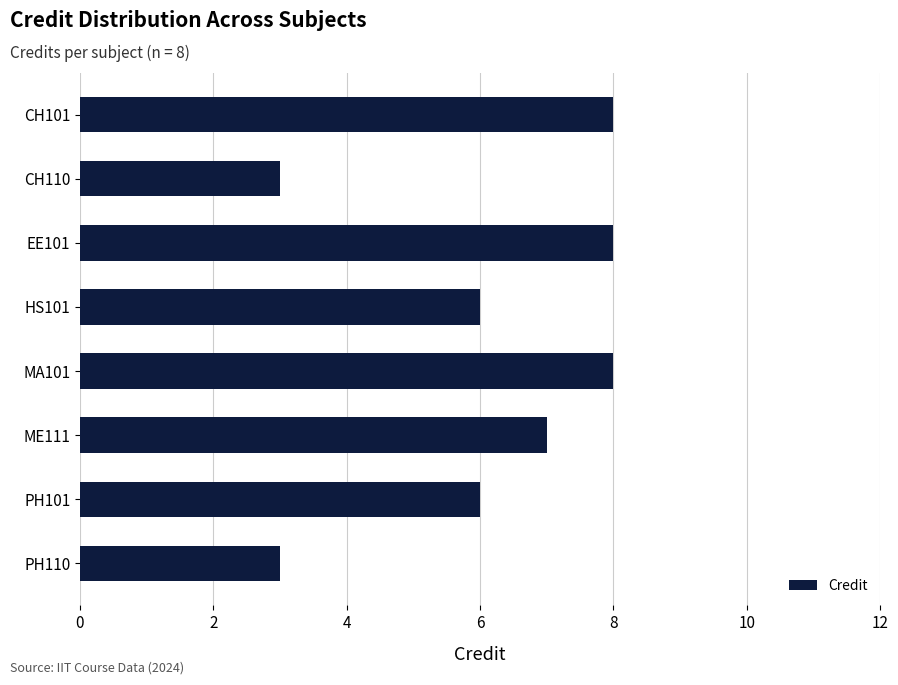

The value at EE101 is 8. True or false?

True